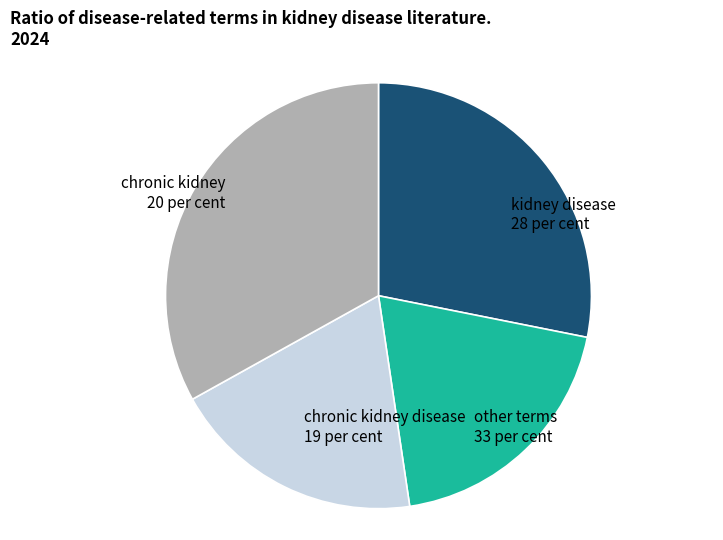

Which has a higher value, other terms or chronic kidney?

other terms